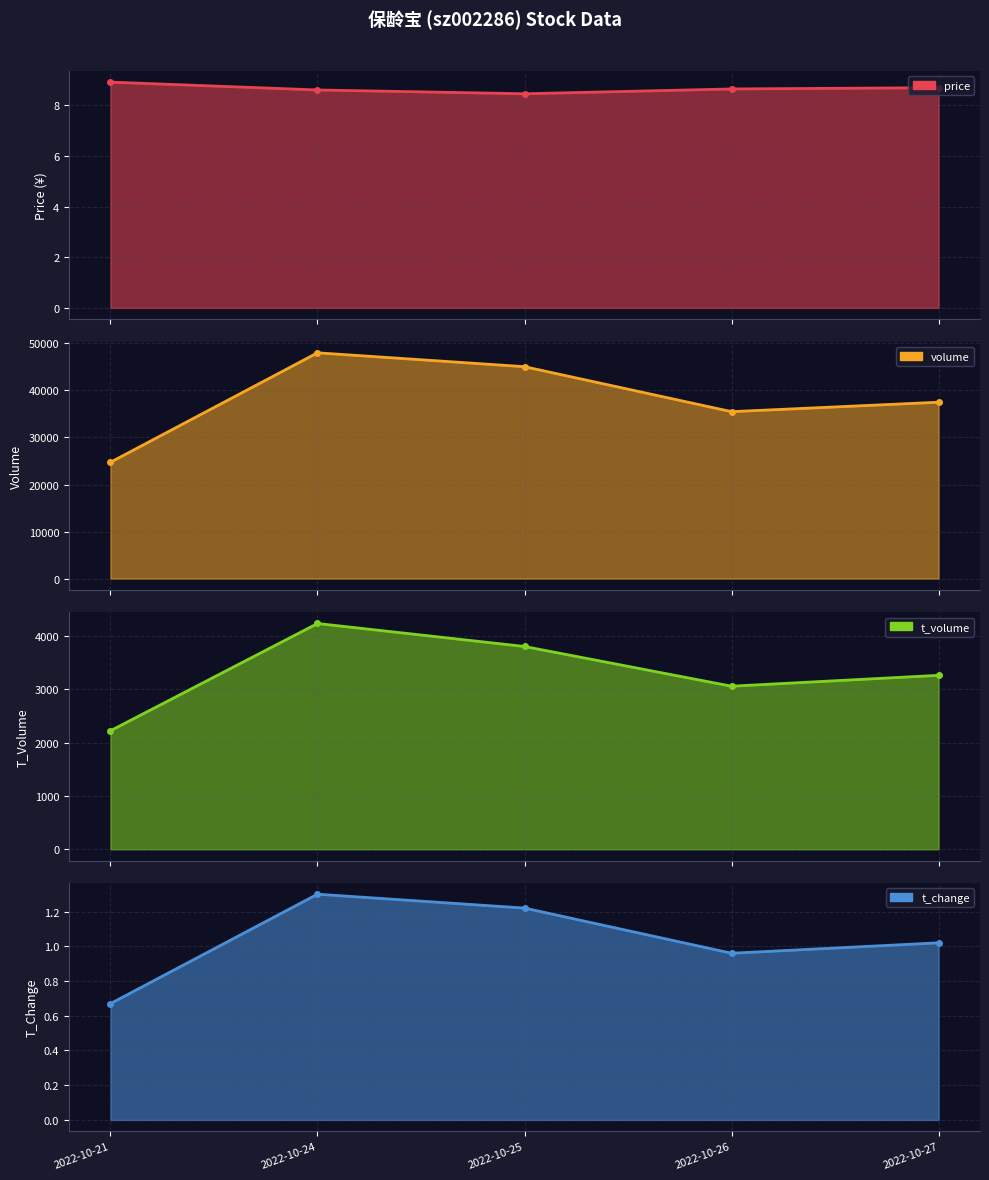

At which category does the chart reach its minimum across all series?

2022-10-21